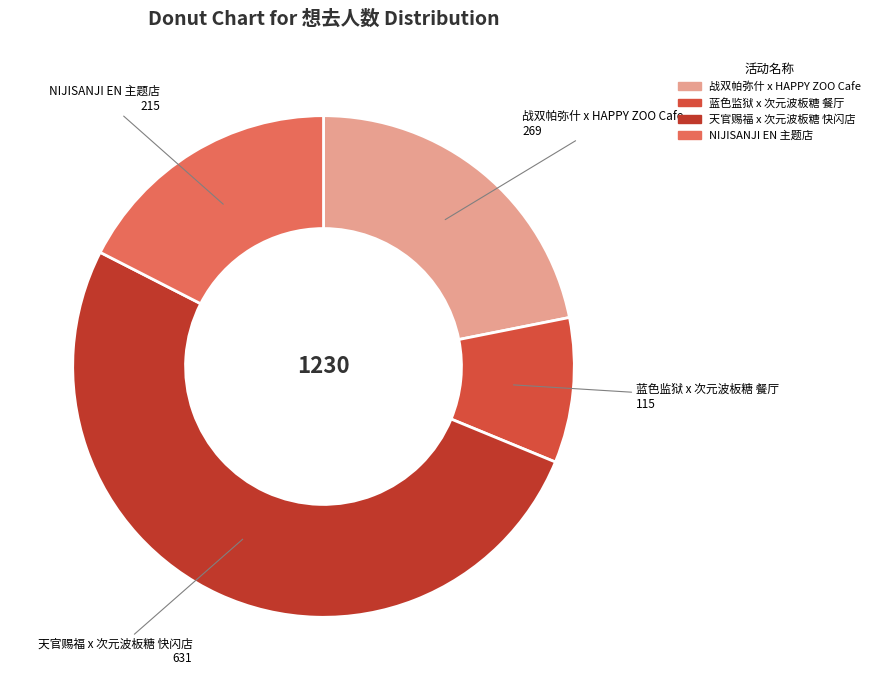

How many slices are in this pie chart?

4